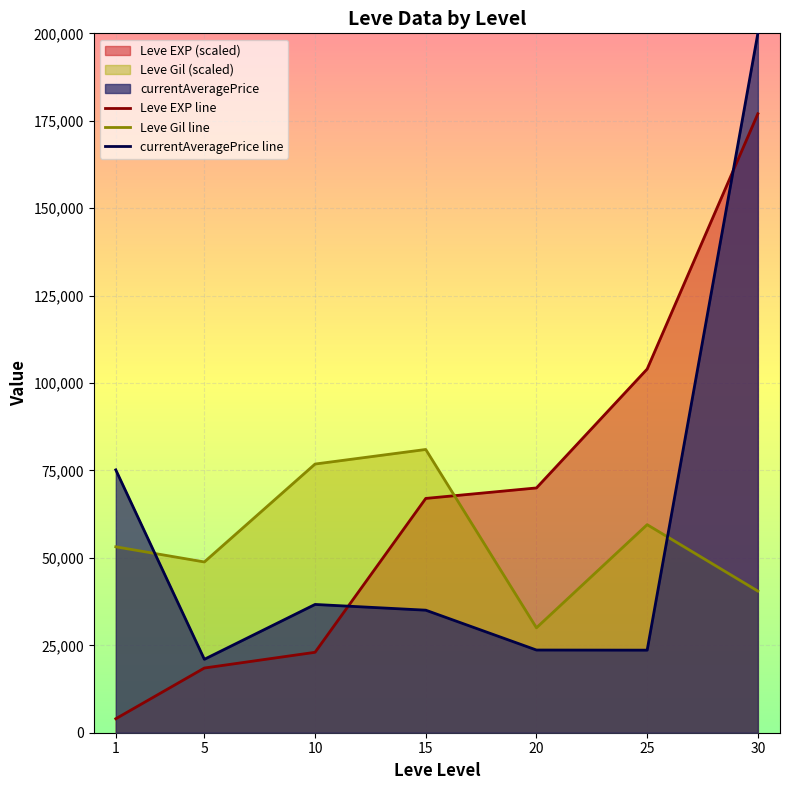

What is the sum of all Leve EXP line values?

463500.0